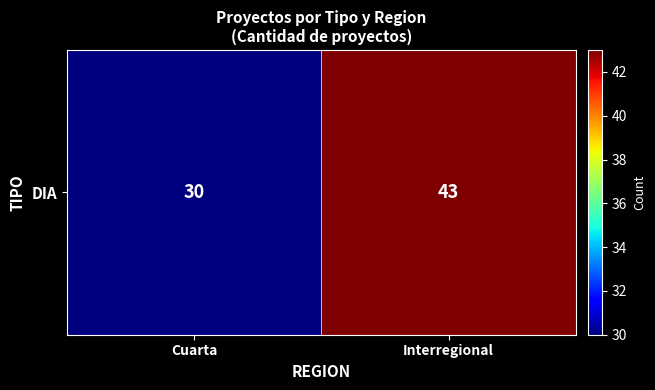

Which category has the highest value across all series?

Interregional